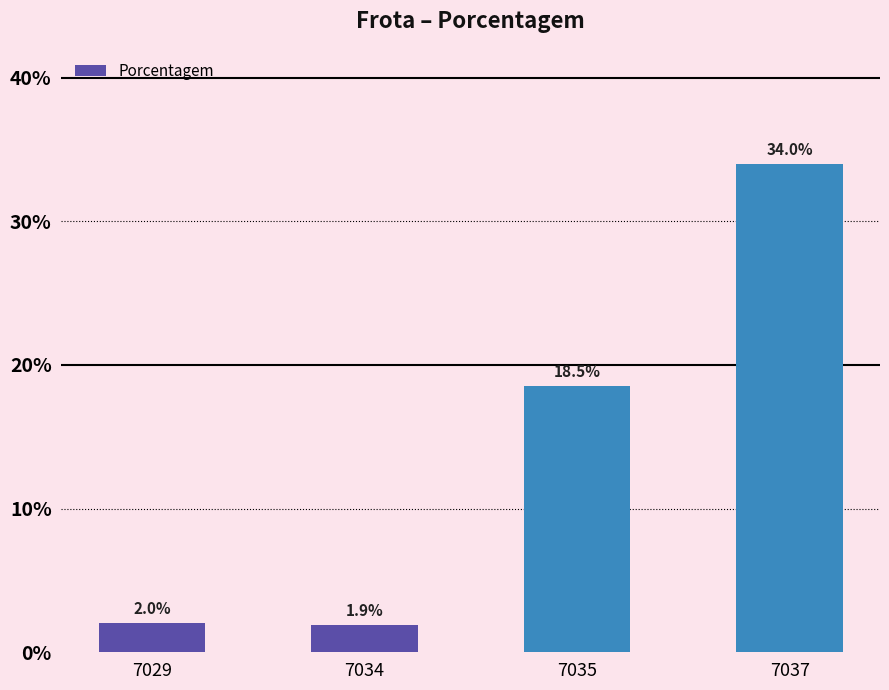

What is the value of the 3rd bar from the left?

0.2